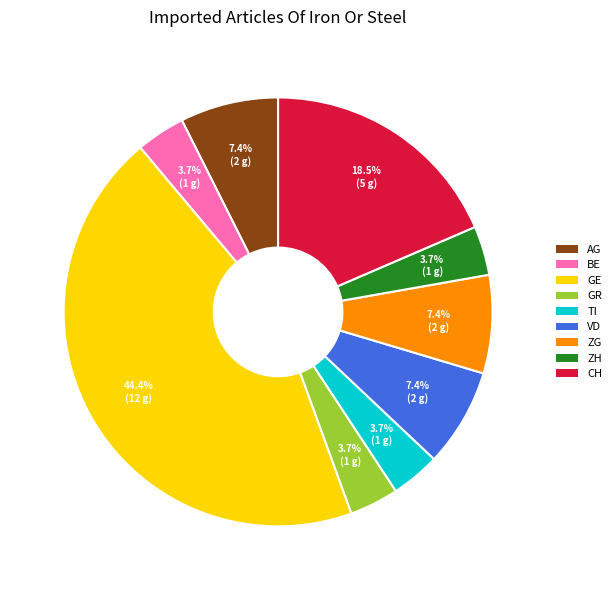

Which category has the biggest portion of the pie?

GE